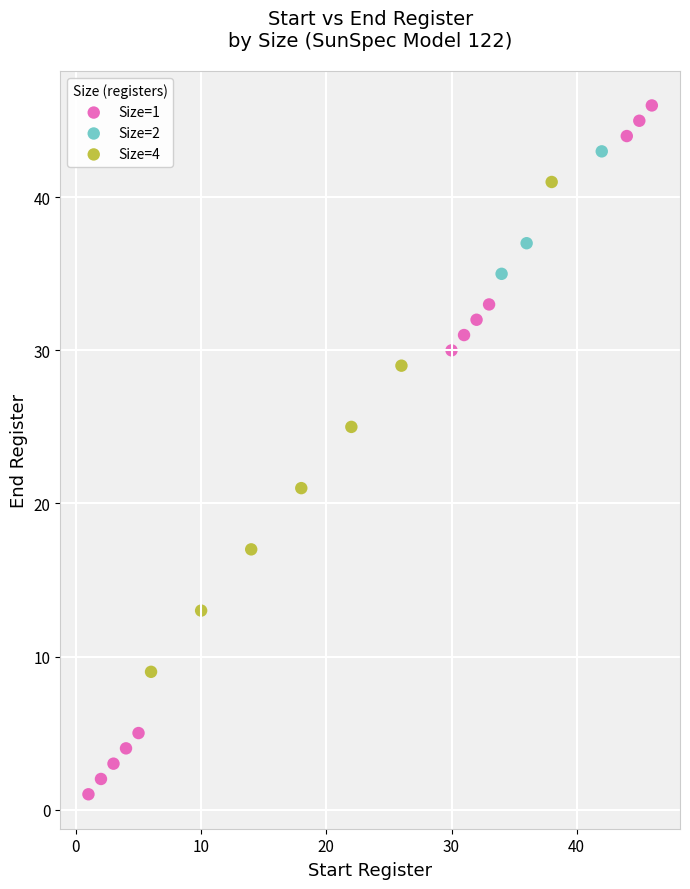

Which series reaches the maximum Y coordinate?

Size=1